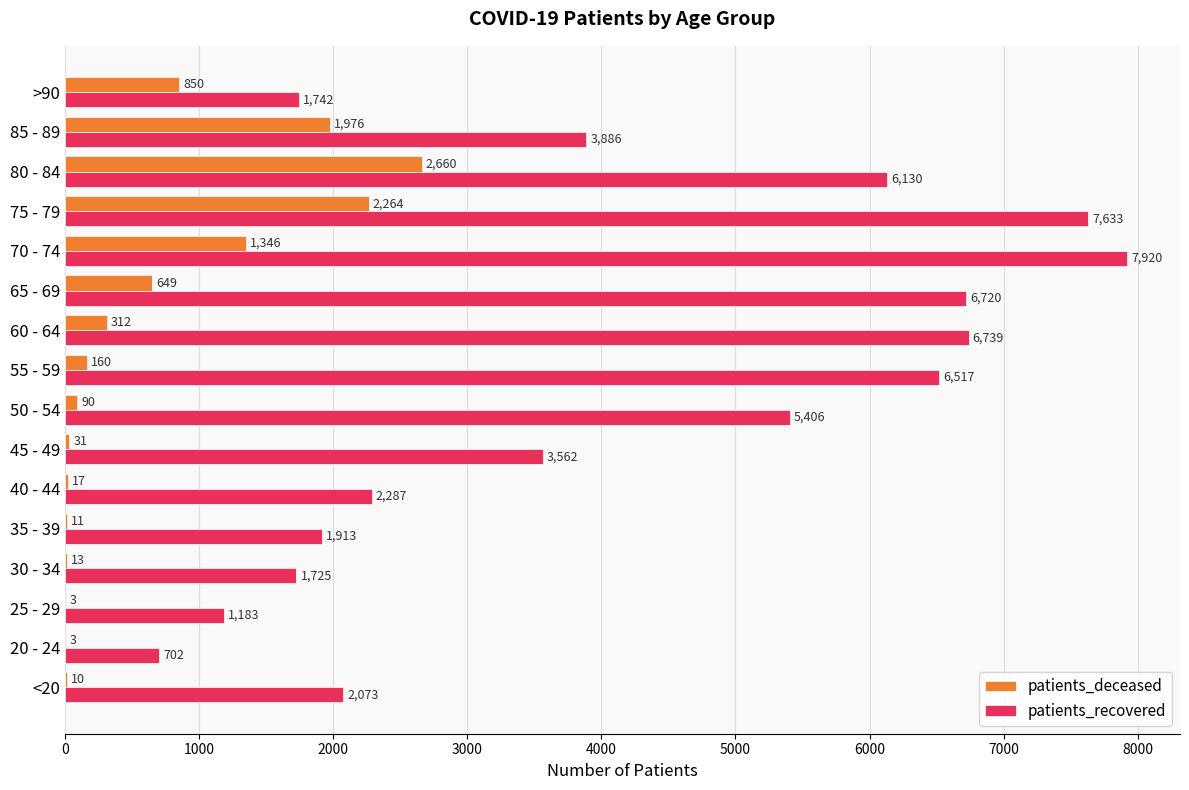

True or false: patients_deceased has a value of 2264 at 75 - 79.

True